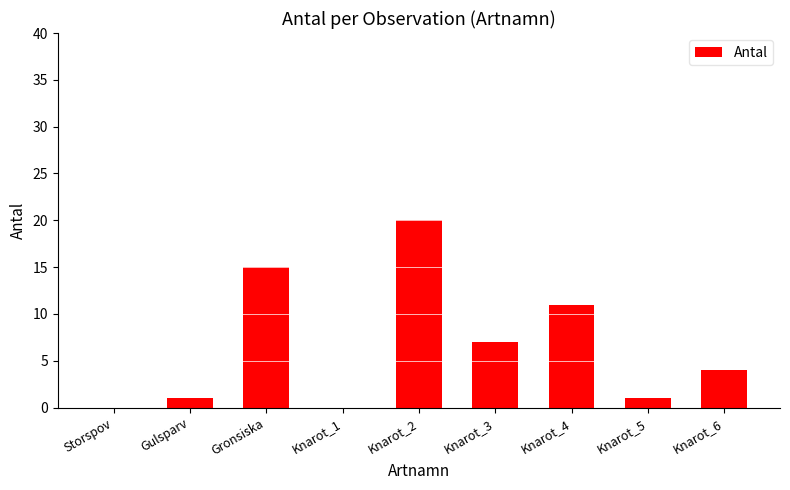

What is the sum of the values at Knarot_3 and Knarot_2?

27